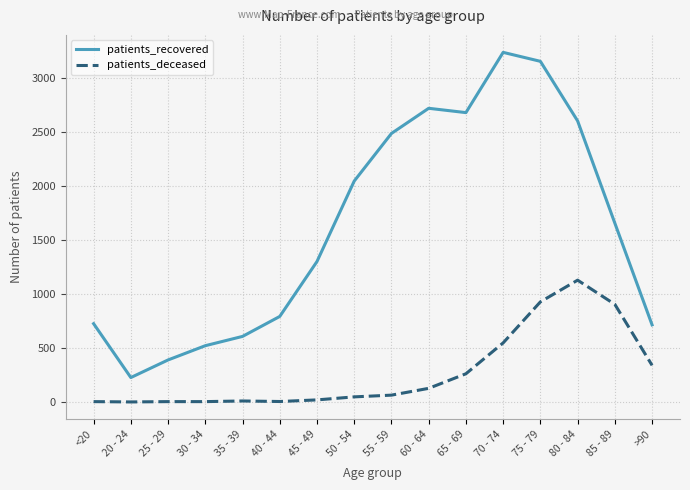

Is it true that patients_deceased equals 904 at 85 - 89?

True